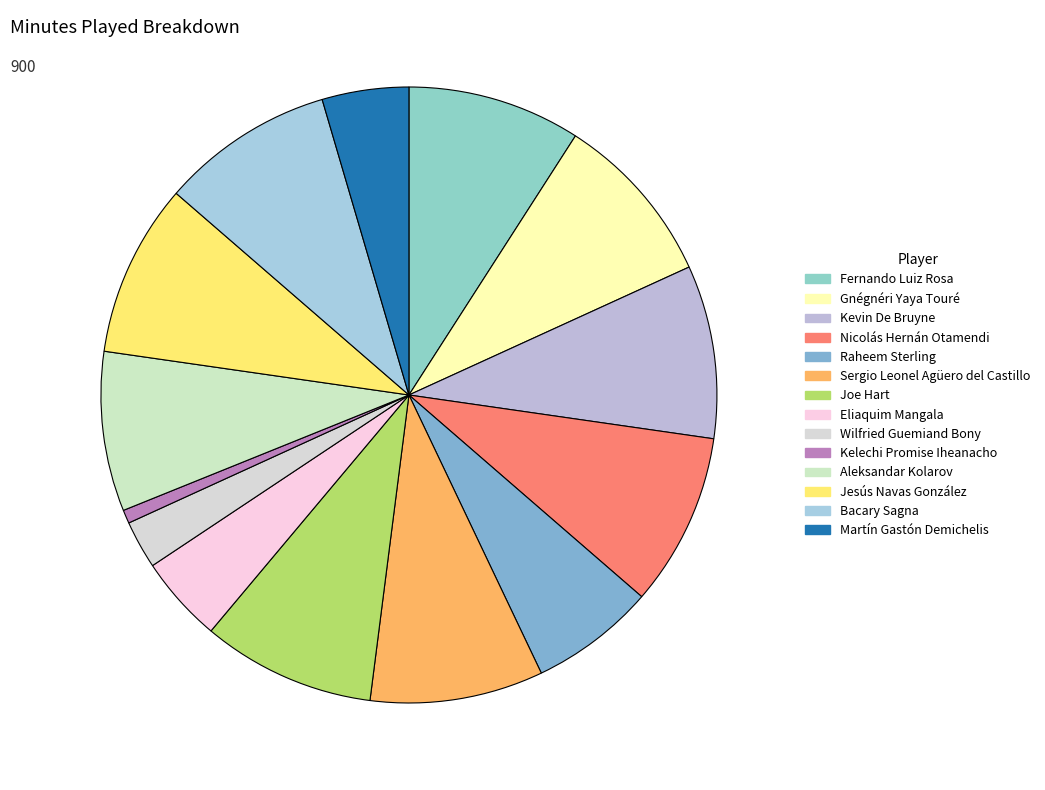

What is the ratio of the value at Sergio Leonel Agüero del Castillo to the value at Aleksandar Kolarov?

1.1